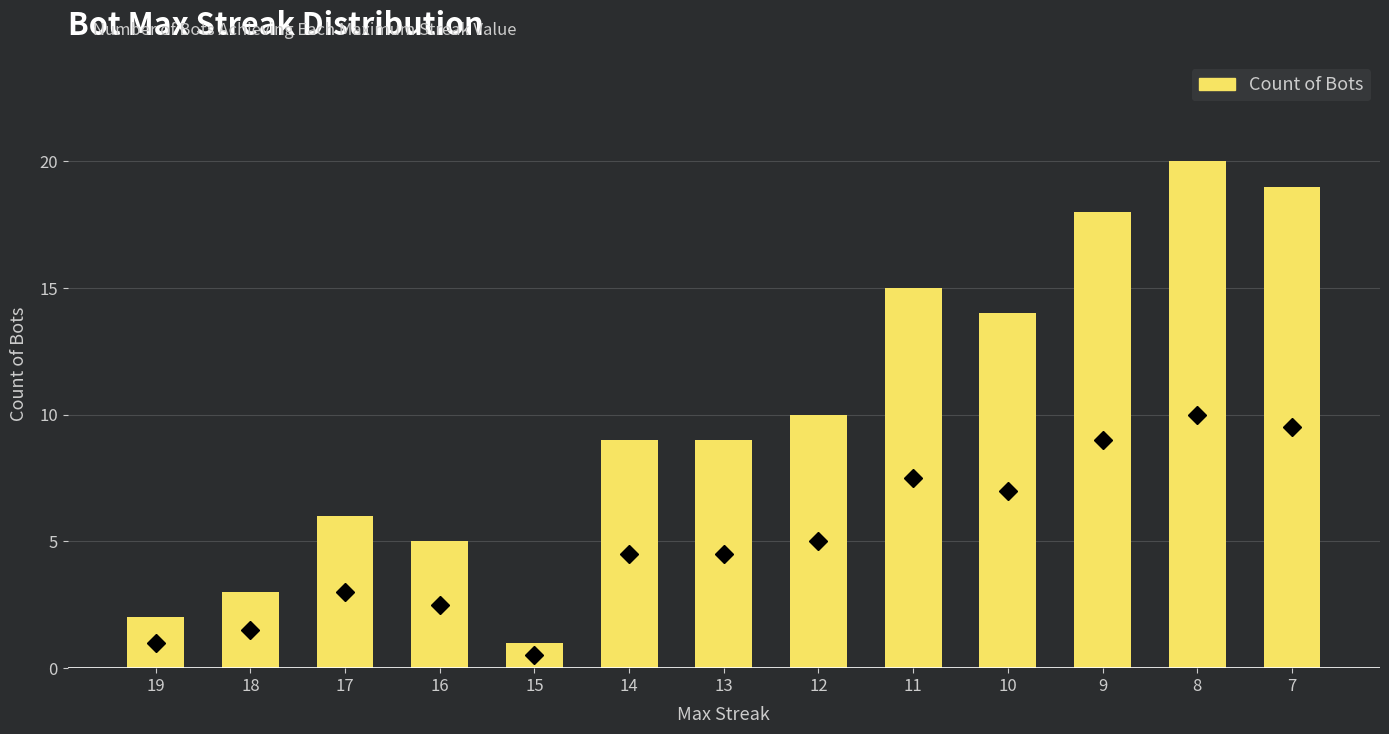

How many bars are there in total?

13